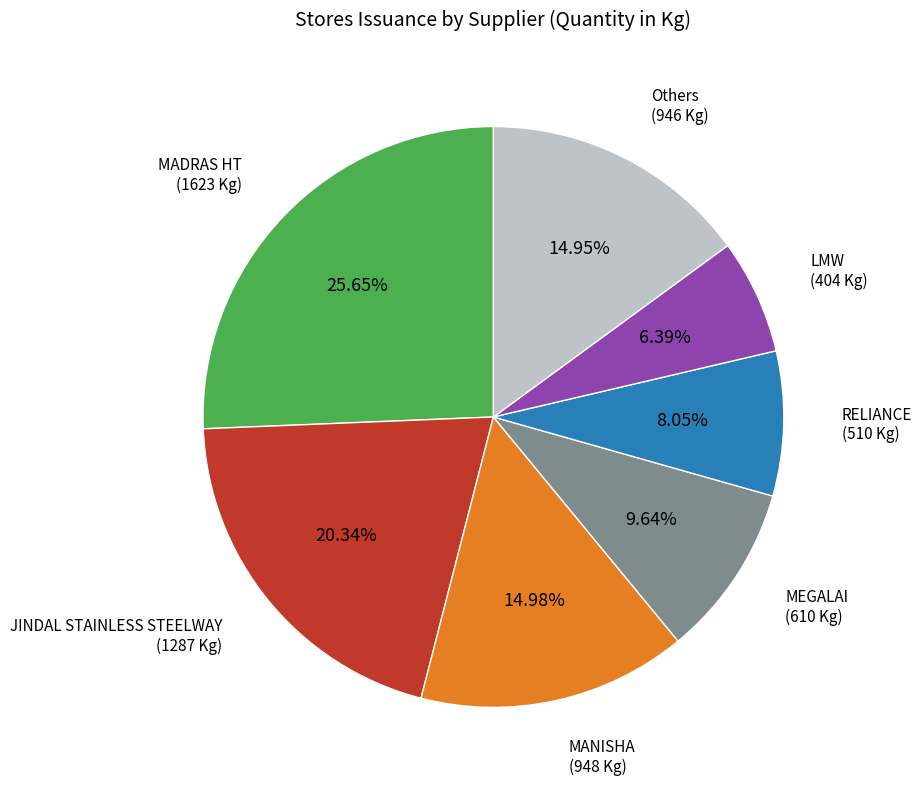

Which category has the biggest portion of the pie?

MADRAS HT